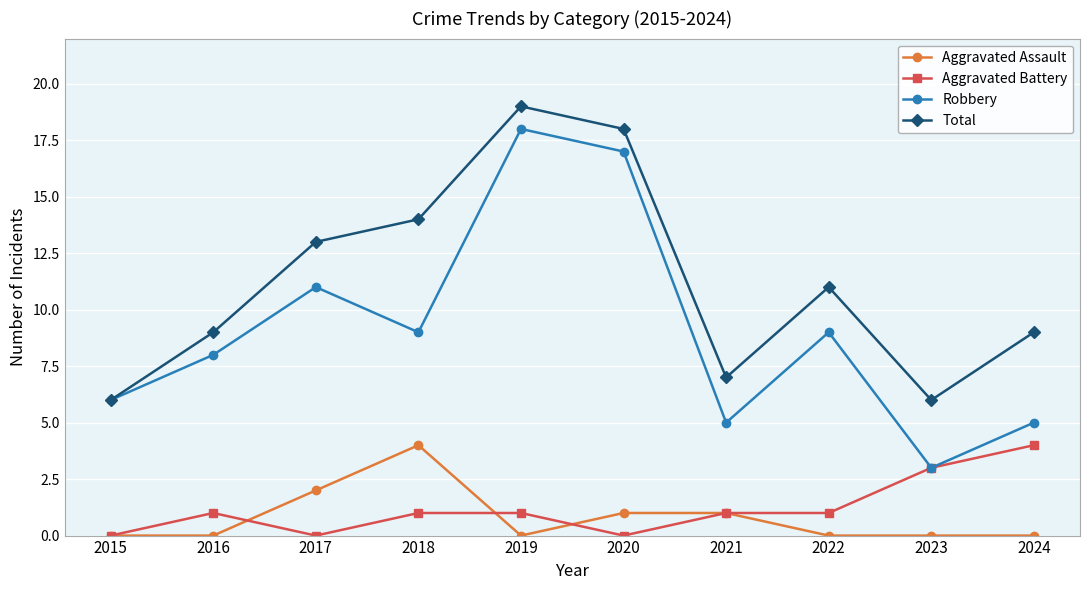

Is it true that Total equals 8 at 2019?

False